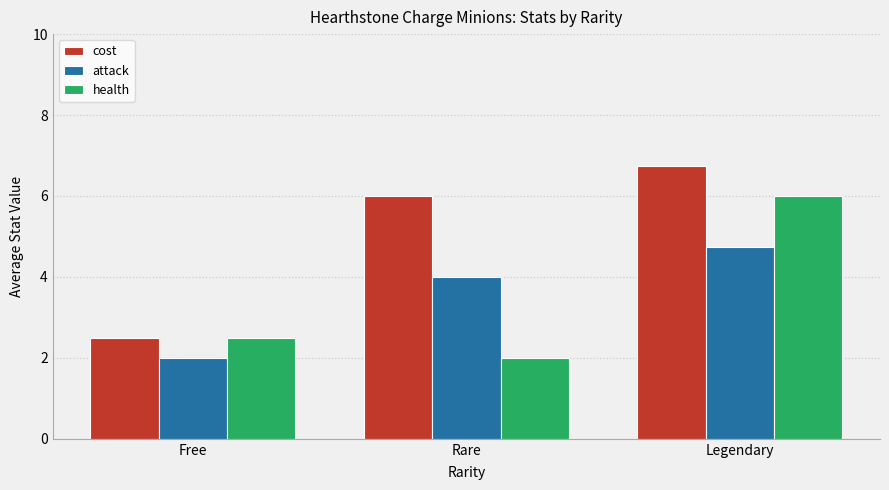

At which label is cost closest to 4?

Free